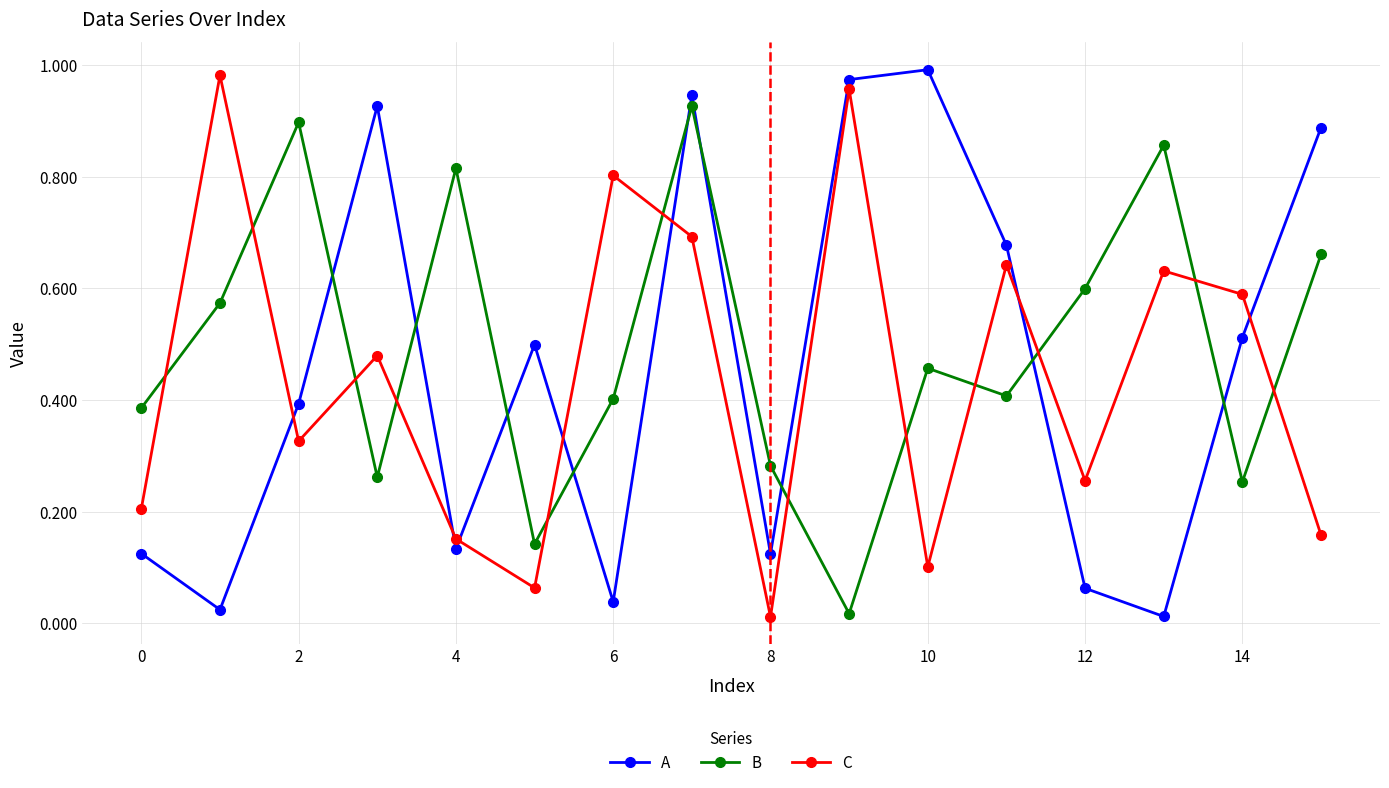

How many interior local peaks does the A series have?

4